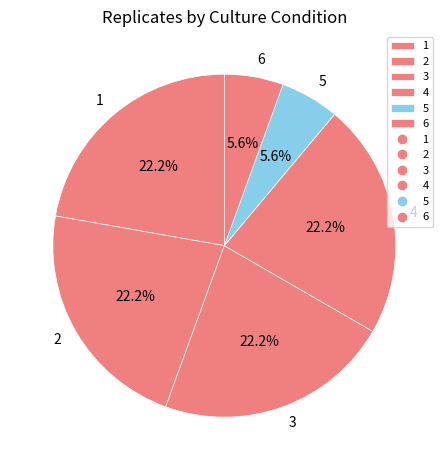

To the nearest percent, what is the difference between the 5 and 1 slice percentages?

17%